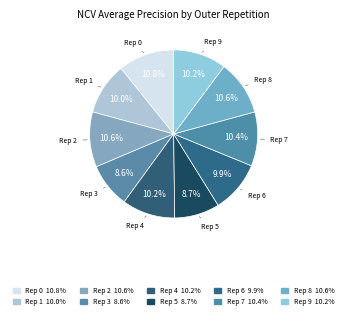

Count the number of slices in the pie.

10